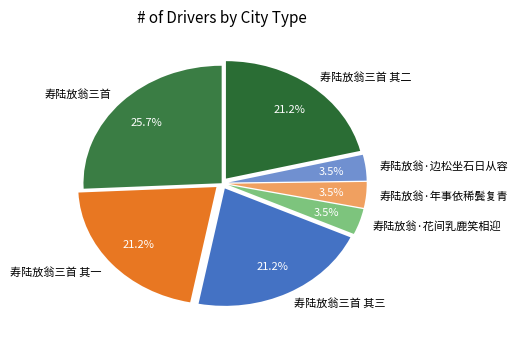

To the nearest percent, what is the combined percentage of 寿陆放翁三首 其一 and 寿陆放翁·边松坐石日从容?

25%